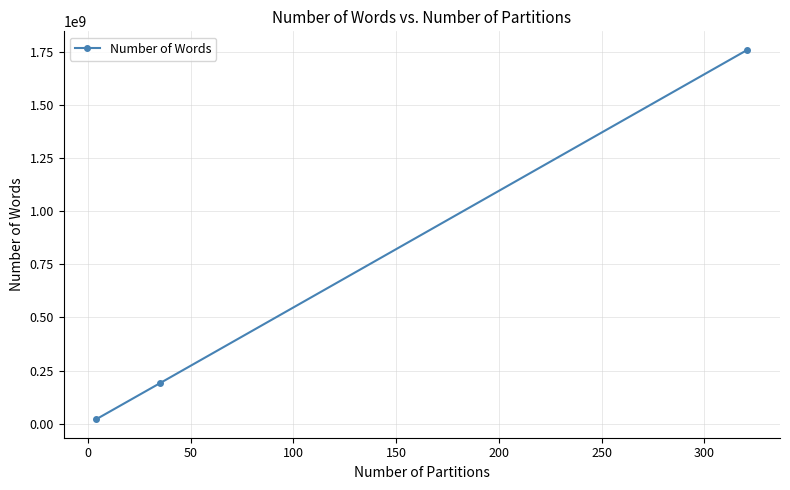

Does the chart display data point markers on the line(s)?

Yes